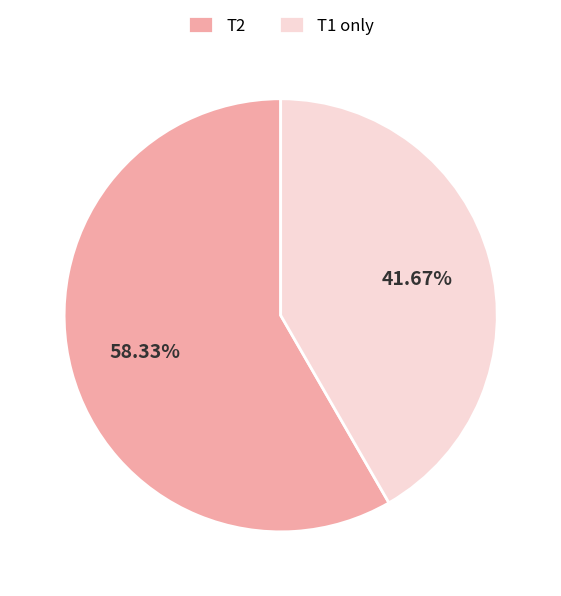

Rank the categories by value from lowest to highest.

T1 only, T2